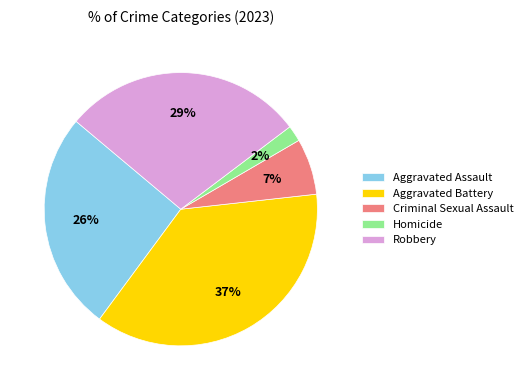

To the nearest percent, what is the average slice percentage?

20%